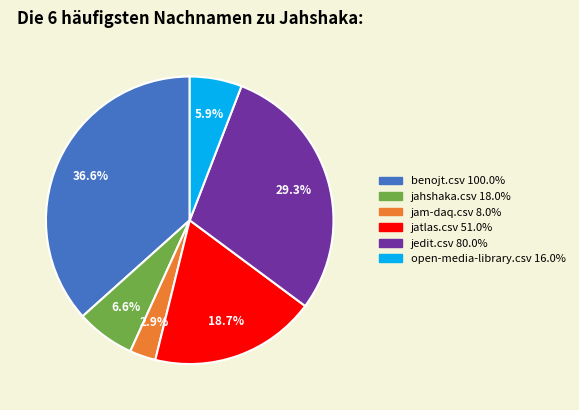

How many segments does this pie chart have?

6